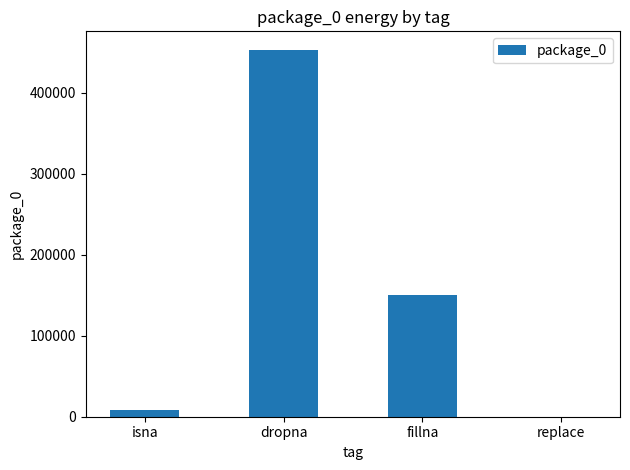

How many values are above zero?

3